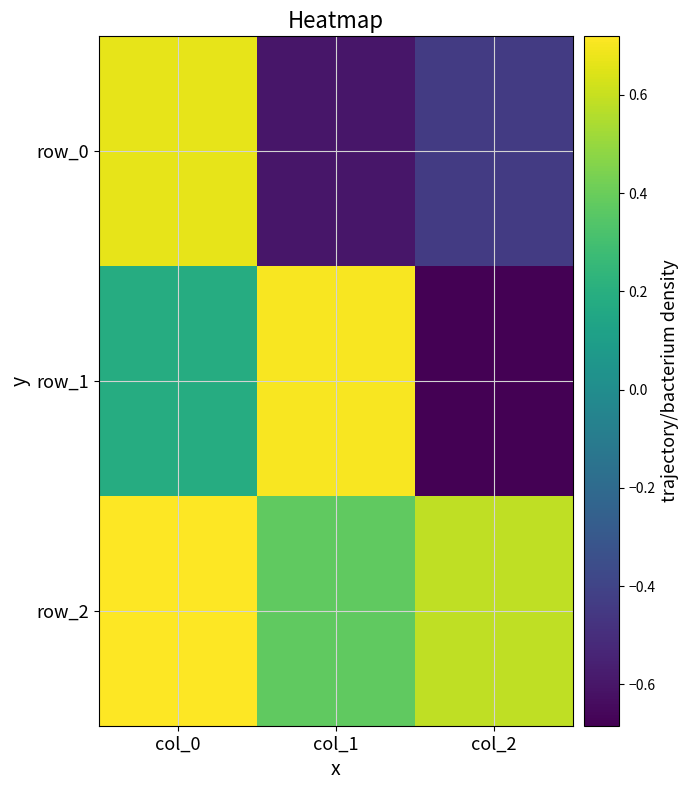

At how many categories does at least one series exceed 0?

3